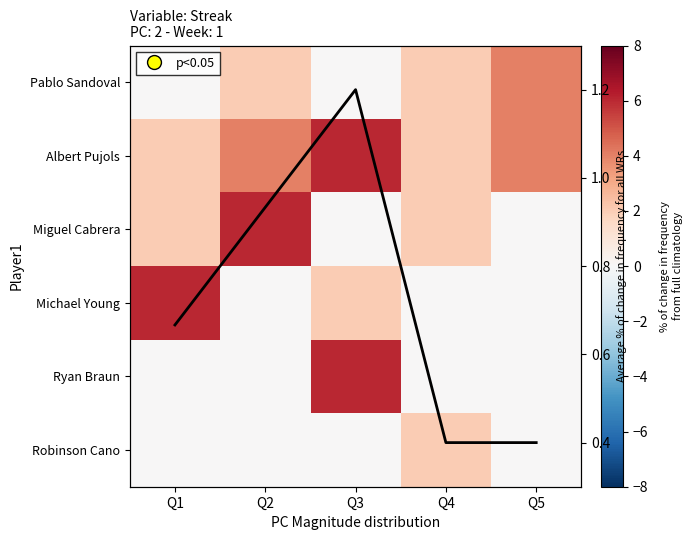

The value of Pablo Sandoval at Q5 is 1.8. True or false?

False